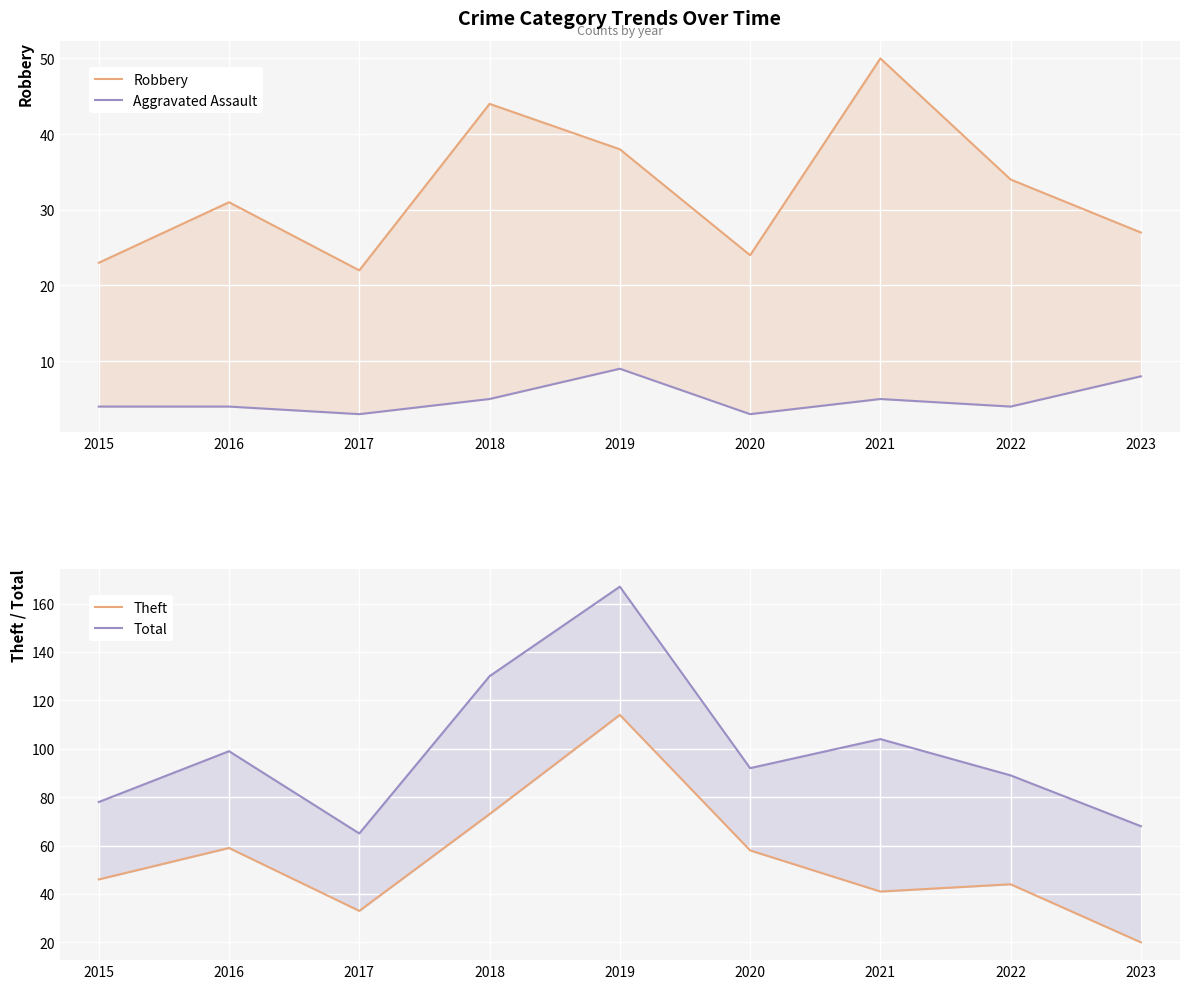

Where is the first local minimum for Aggravated Assault?

2017